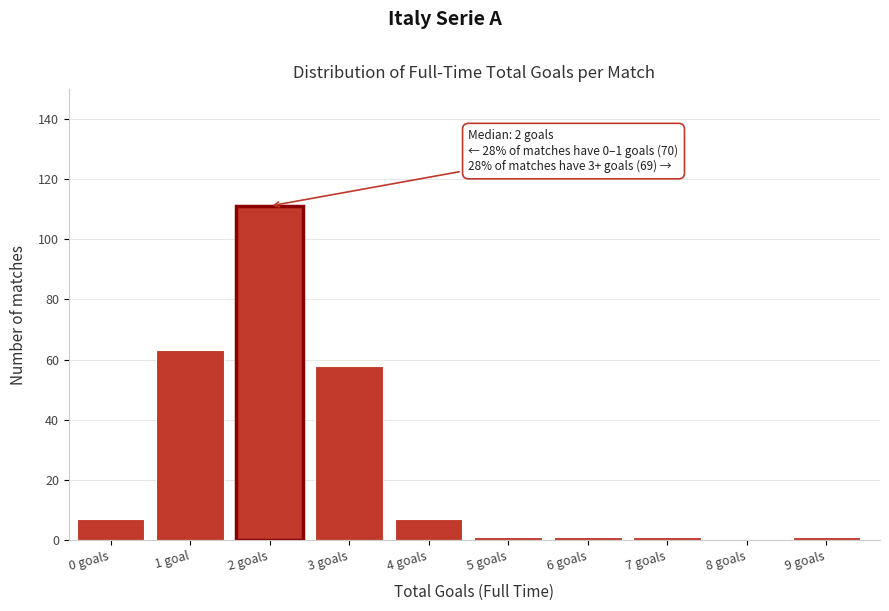

Reading right to left, extract all data points from this chart.

9 goals=1	8 goals=0	7 goals=1	6 goals=1	5 goals=1	4 goals=7	3 goals=58	2 goals=111	1 goal=63	0 goals=7